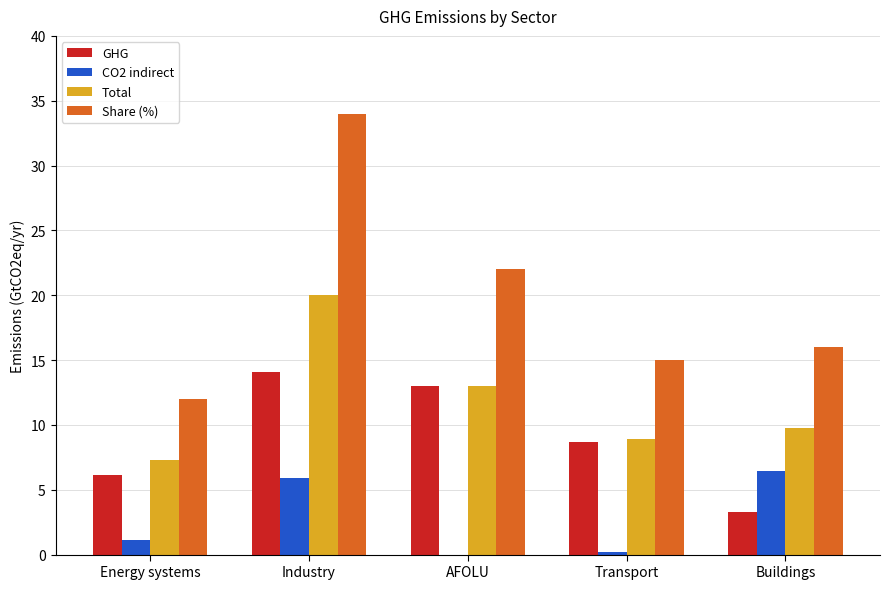

Reading left to right, transcribe all the data shown in this chart.

GHG: 6.1	14.1	13.0	8.7	3.3
CO2 indirect: 1.2	5.9	0.0	0.2	6.4
Total: 7.3	20.0	13.0	8.9	9.7
Share (%): 12.0	34.0	22.0	15.0	16.0